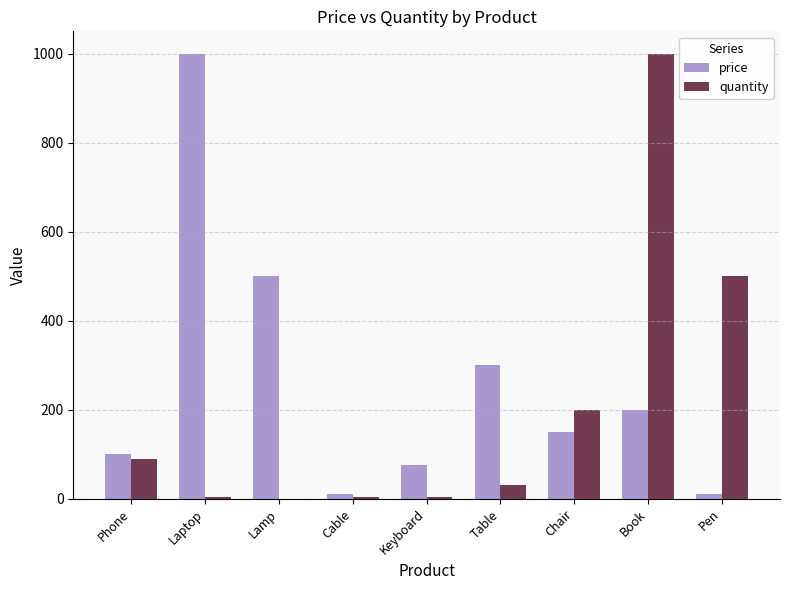

What is the greatest value displayed?

1000.0